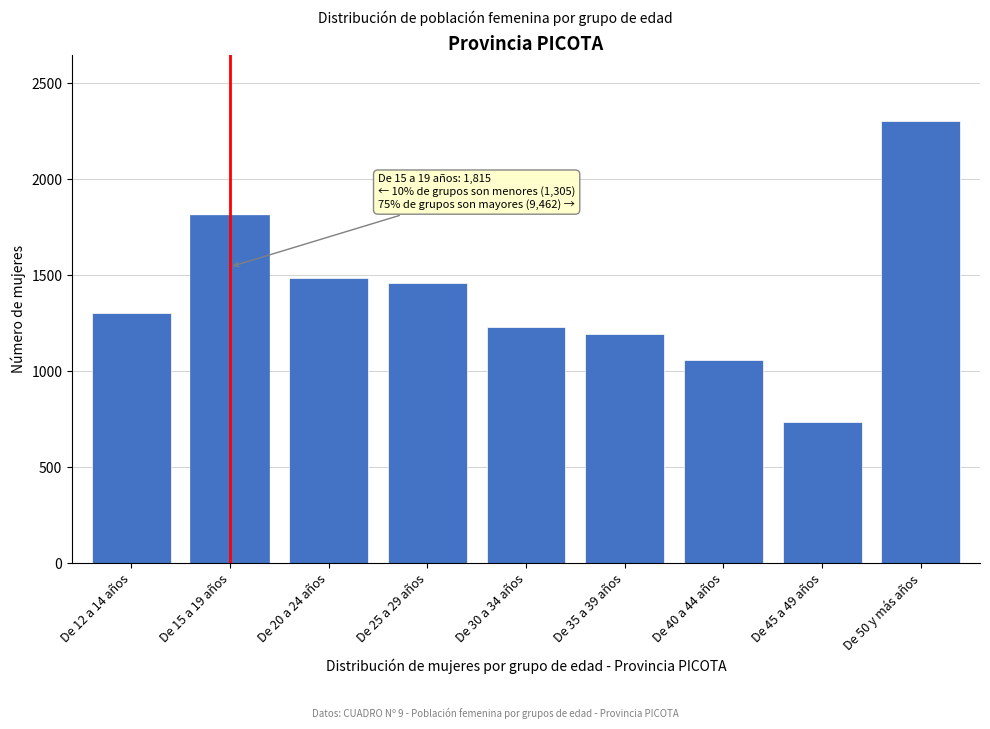

Reading left to right, list all the values displayed in this chart.

De 12 a 14 años=1305	De 15 a 19 años=1815	De 20 a 24 años=1484	De 25 a 29 años=1460	De 30 a 34 años=1228	De 35 a 39 años=1192	De 40 a 44 años=1060	De 45 a 49 años=737	De 50 y más años=2301